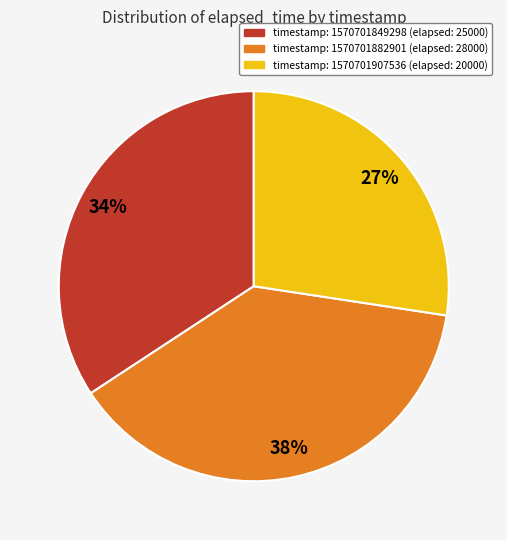

To the nearest percent, what is the difference between the largest and smallest slice percentages?

11%